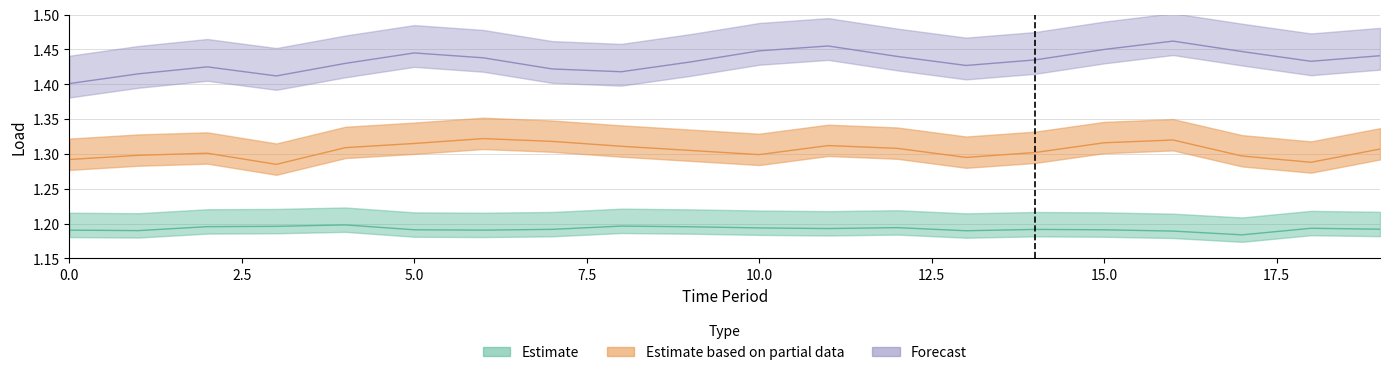

At how many categories does at least one series exceed 1?

20